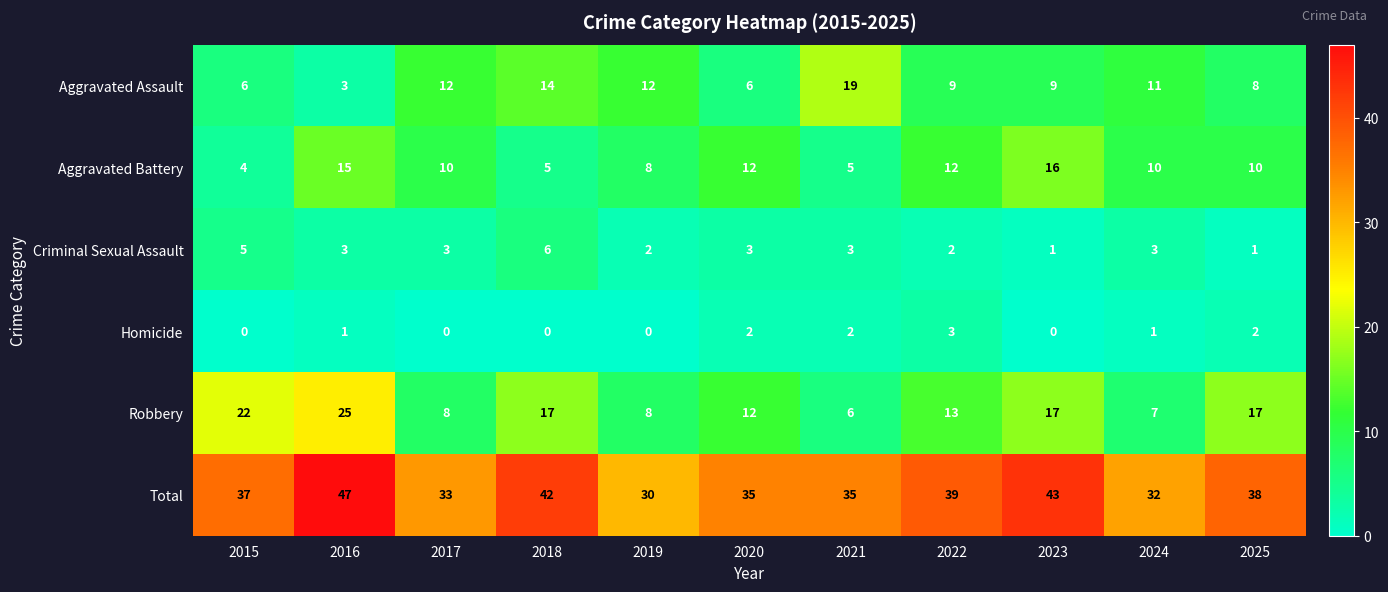

Is it true that Homicide equals 2 at 2019?

False